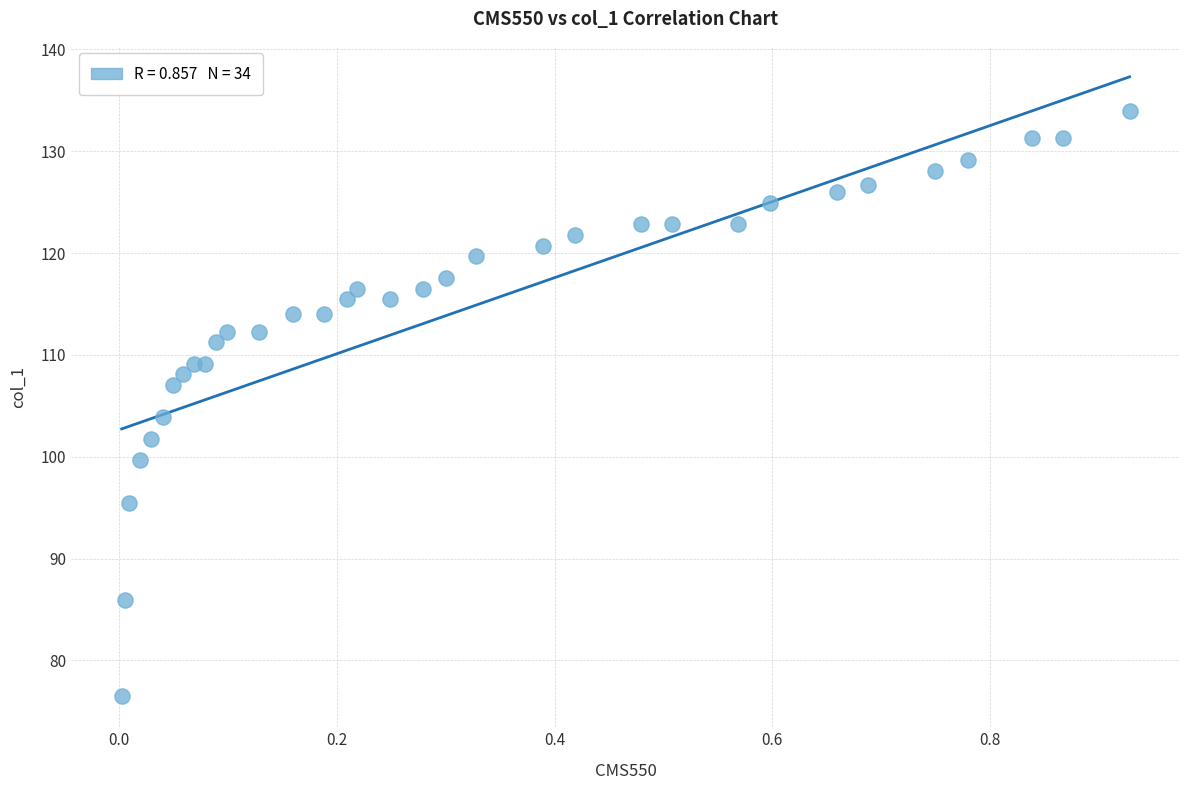

What Y value in the scatter plot is closest to 105?

103.9